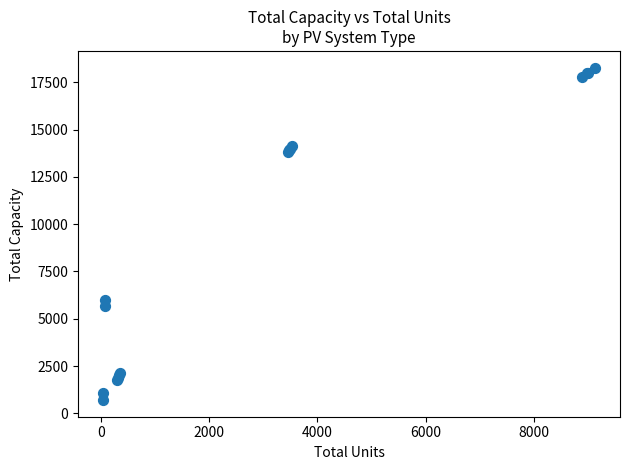

What Y value in the scatter plot is closest to 9492?

6000